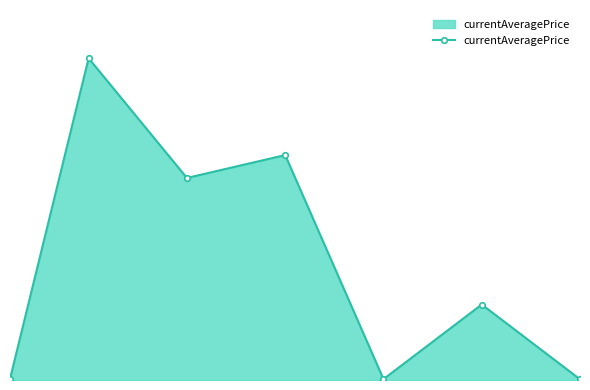

What is the minimum value shown in the chart?

4000.0